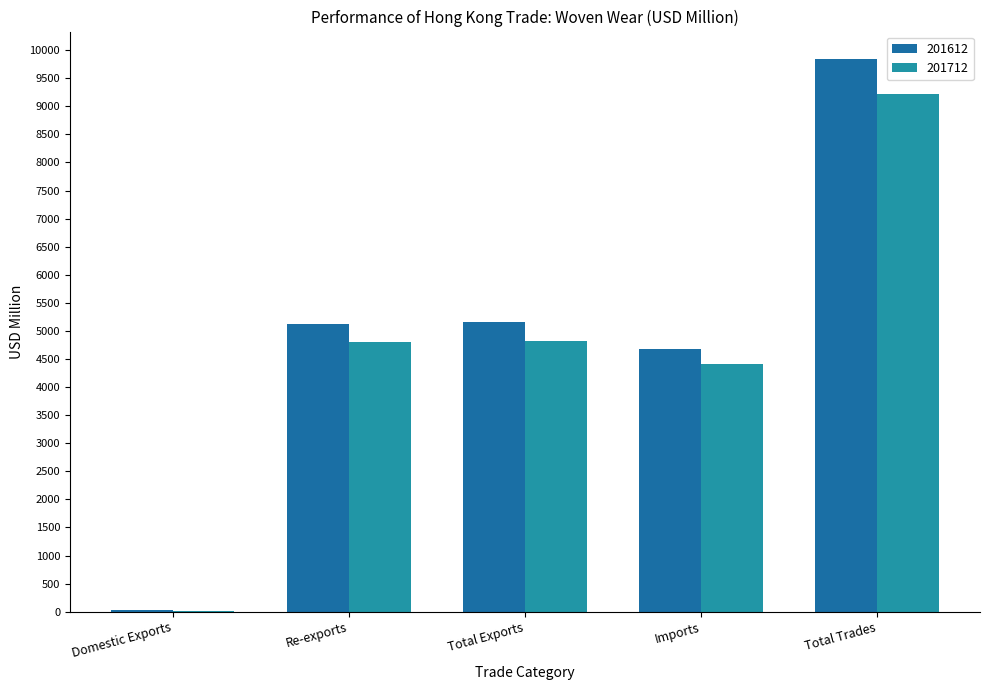

What is the sum of all 201612 values?

24837.9